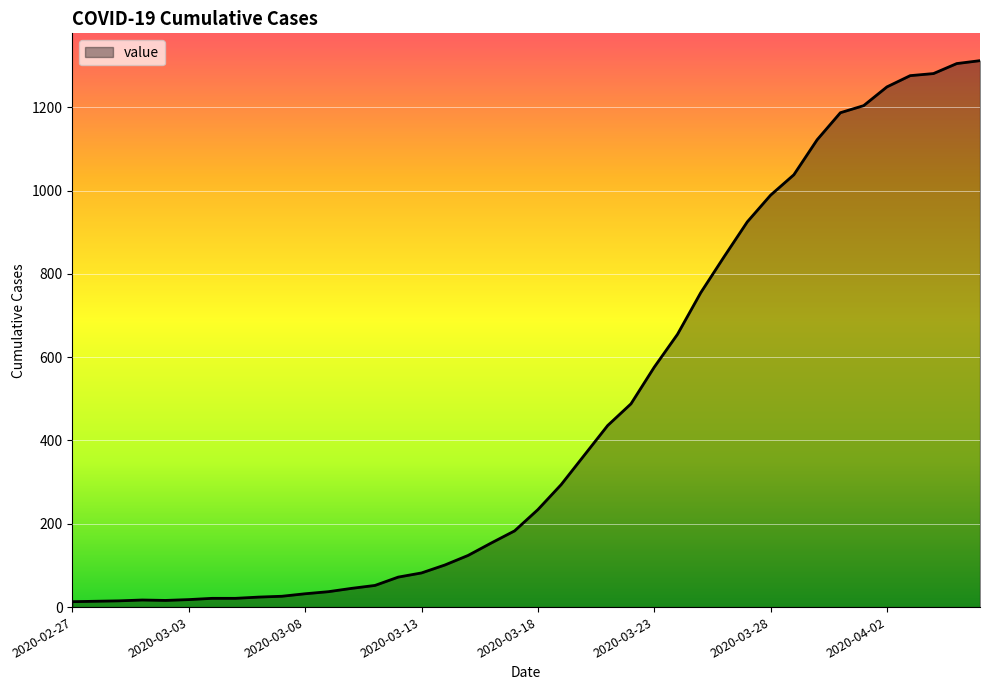

What is the maximum value shown in the chart?

1312